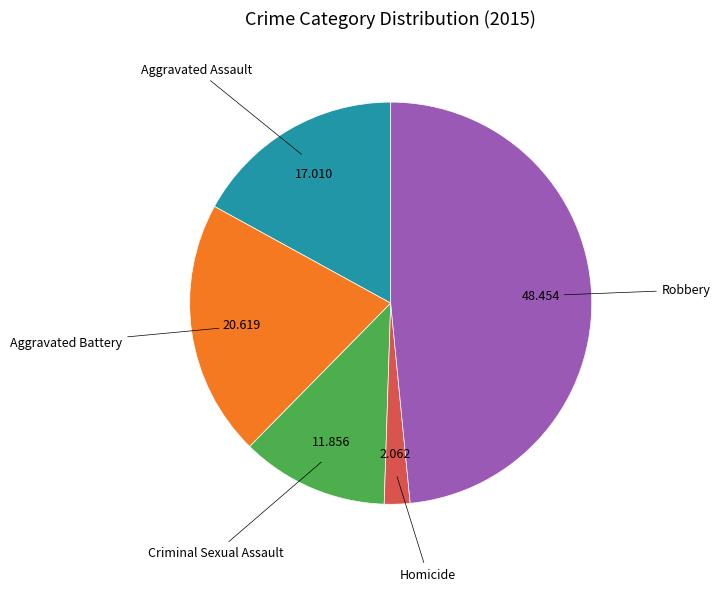

How many slices are in this pie chart?

5